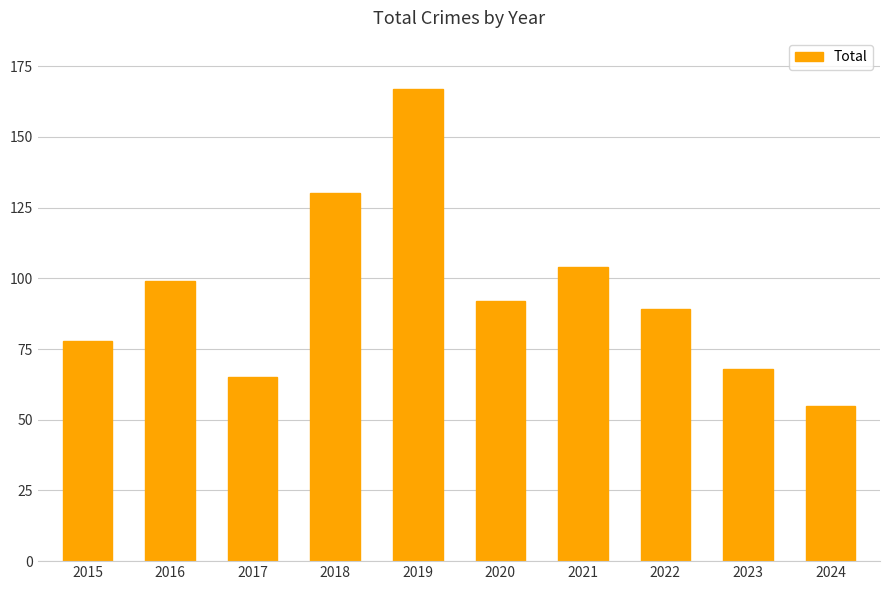

True or false: the data shows 78 at 2015.

True